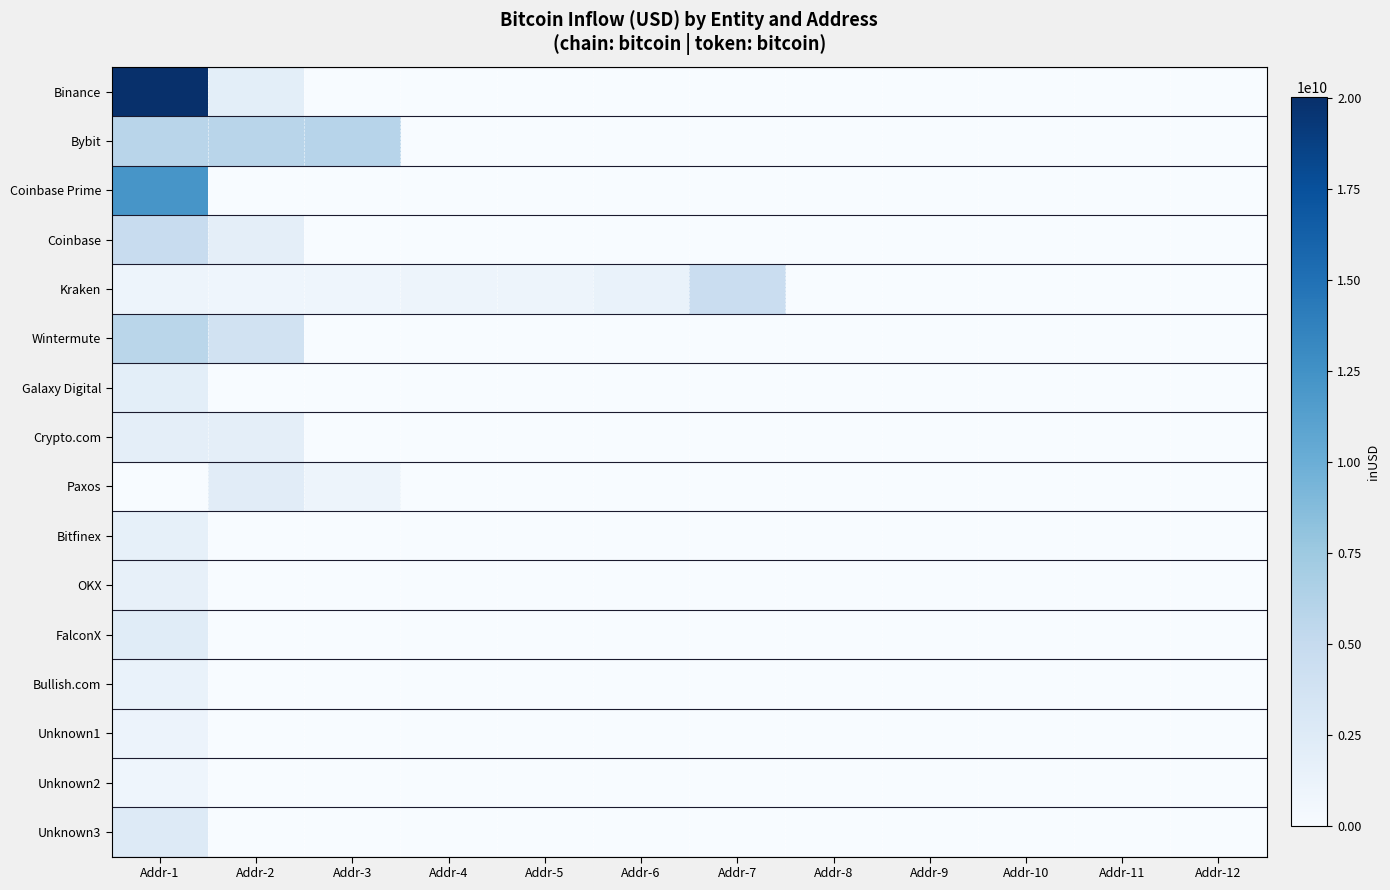

List the series in order of their peak value, highest first.

Binance, Coinbase Prime, Bybit, Wintermute, Coinbase, Kraken, Unknown3, FalconX, Paxos, Galaxy Digital, Crypto.com, Bitfinex, OKX, Bullish.com, Unknown1, Unknown2